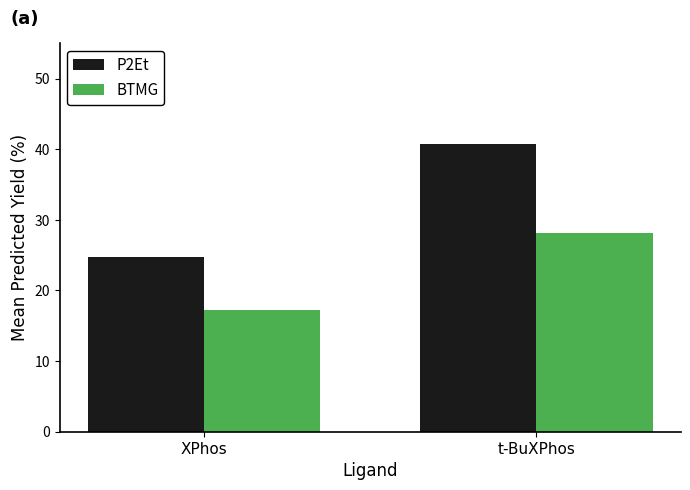

Between XPhos and t-BuXPhos, which series saw the biggest shift?

P2Et